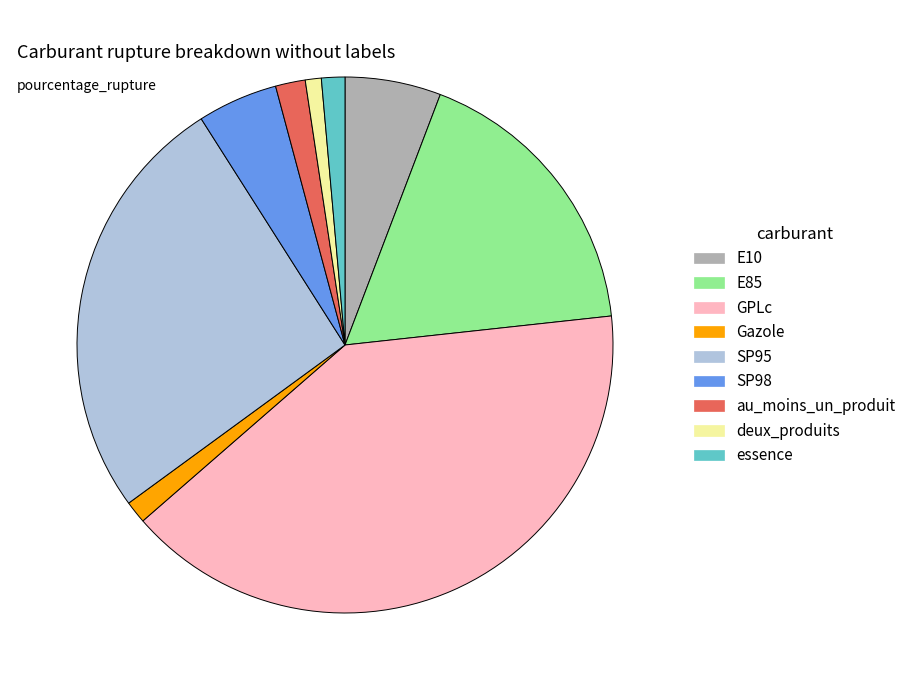

Is it true that E85 is 17% of the pie?

True